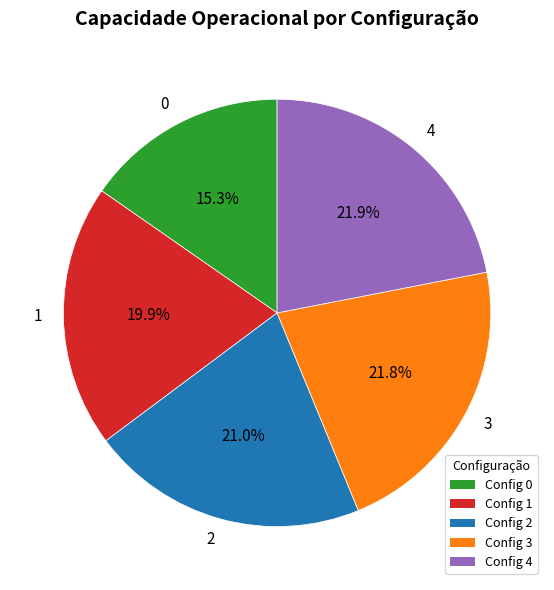

True or false: 1 accounts for 20% of the total.

True